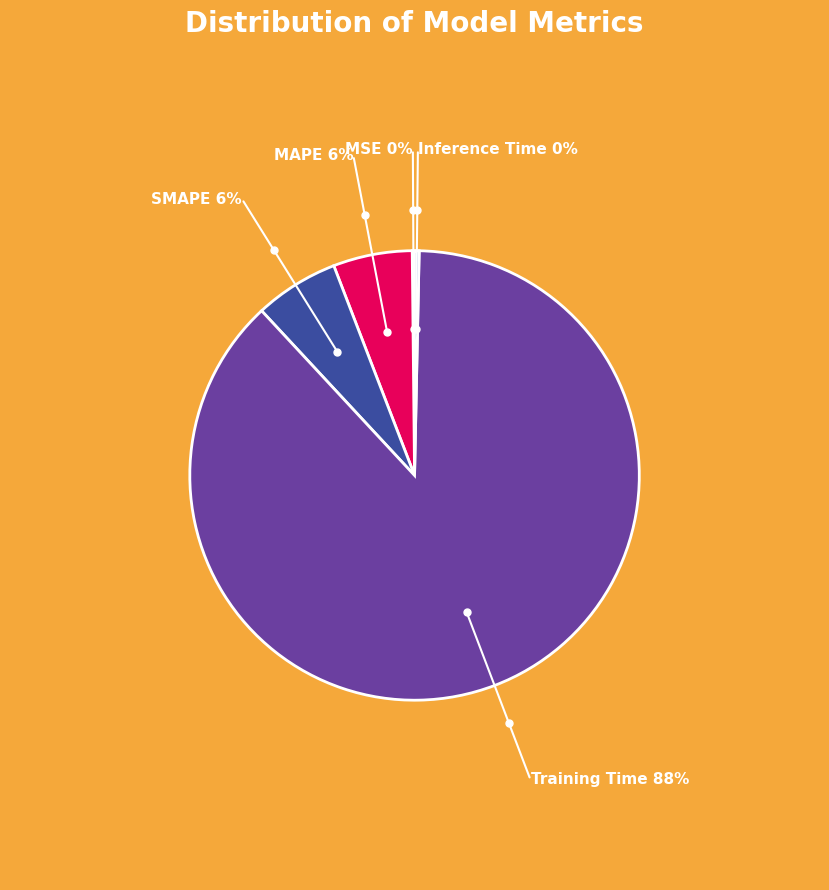

What is the largest slice in the pie chart?

Training Time